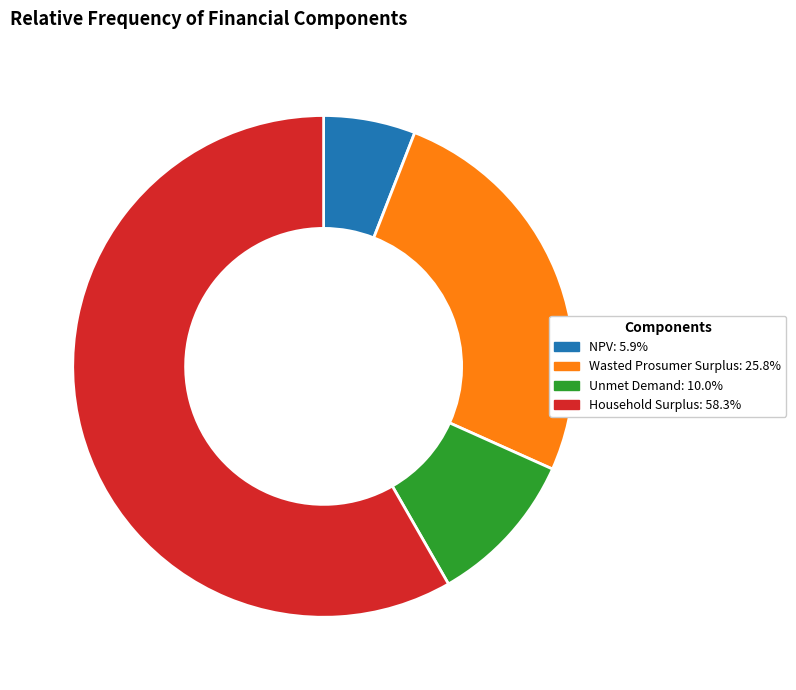

Count the number of slices in the pie.

4